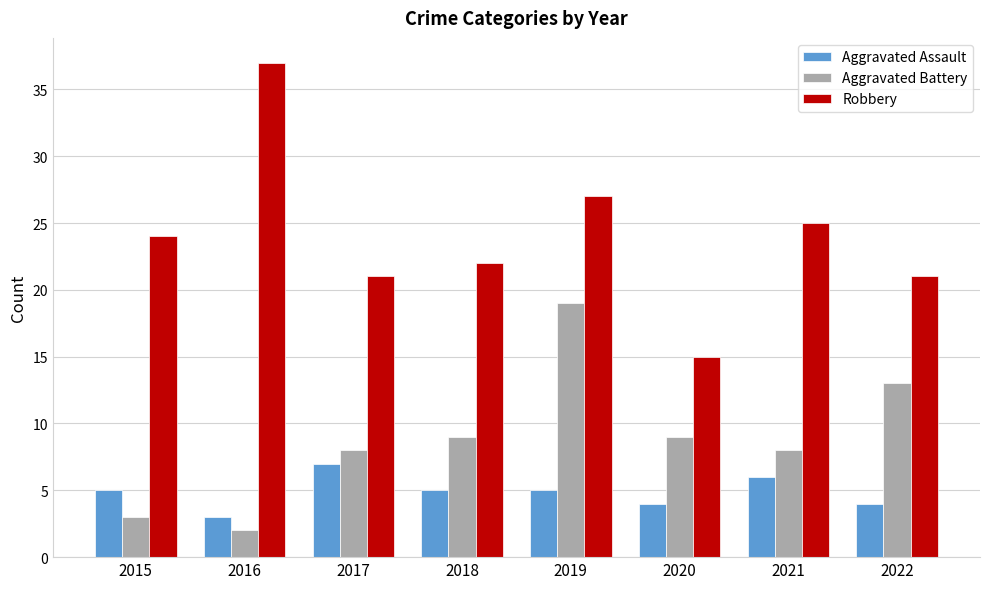

What is the average value of the Aggravated Assault series?

5